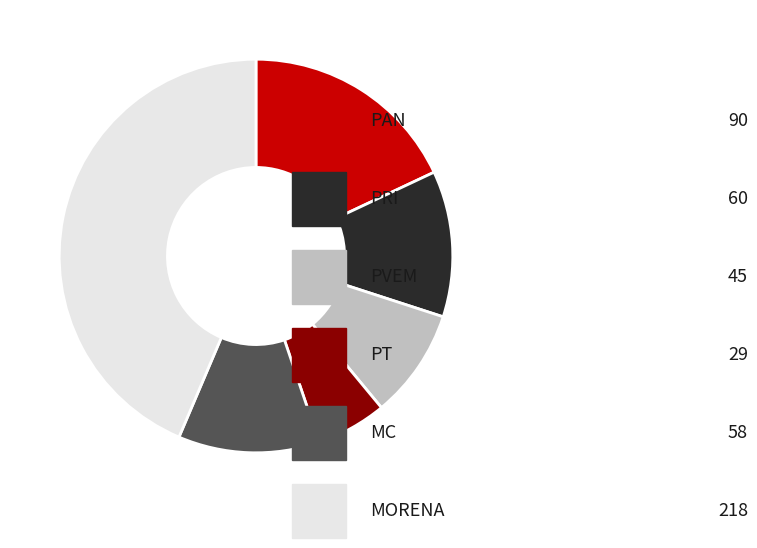

How many segments does this pie chart have?

6